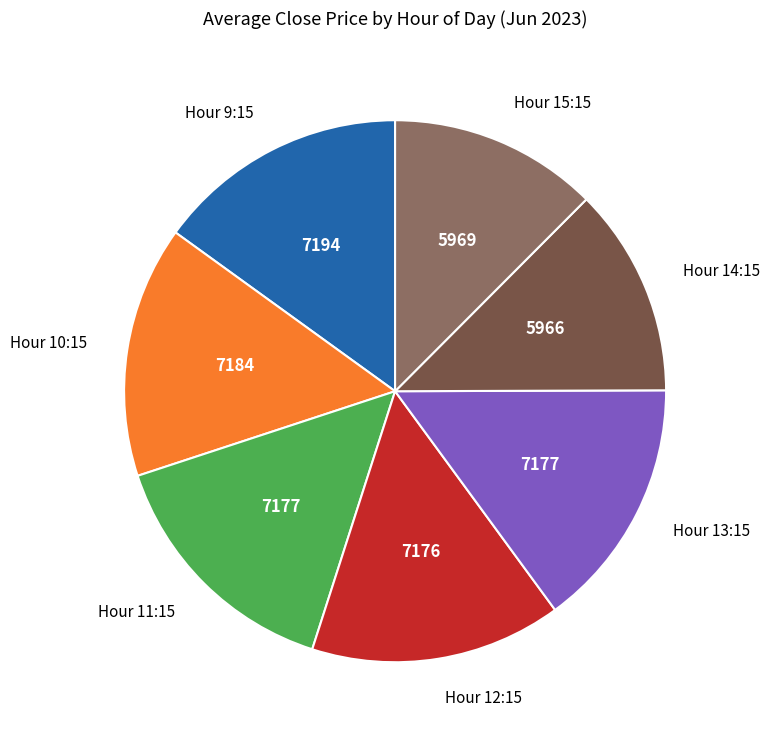

Is Hour 15:15 the majority of the pie?

No